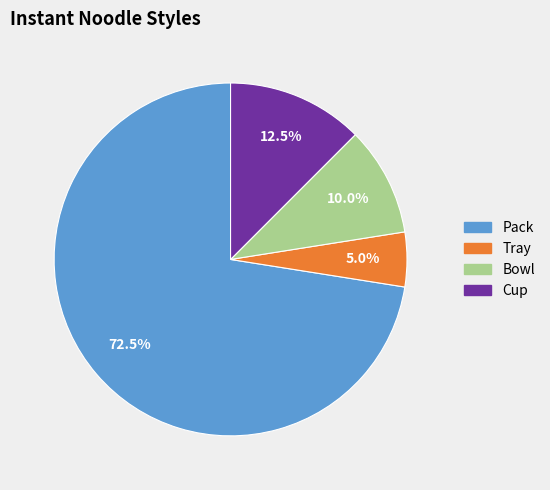

Which category has the biggest portion of the pie?

Pack